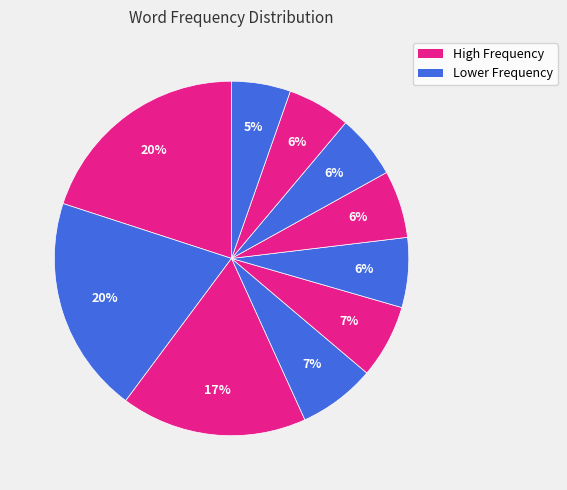

Count the number of slices in the pie.

10